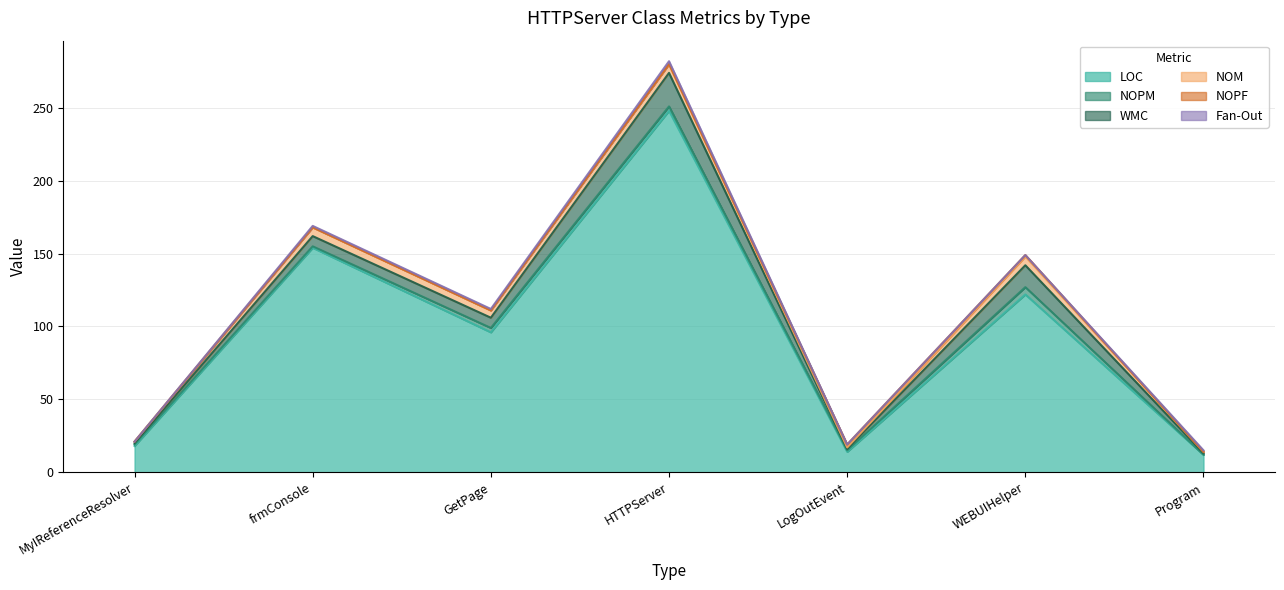

Rank the series at GetPage from lowest to highest value.

NOPF, Fan-Out, NOPM, NOM, WMC, LOC